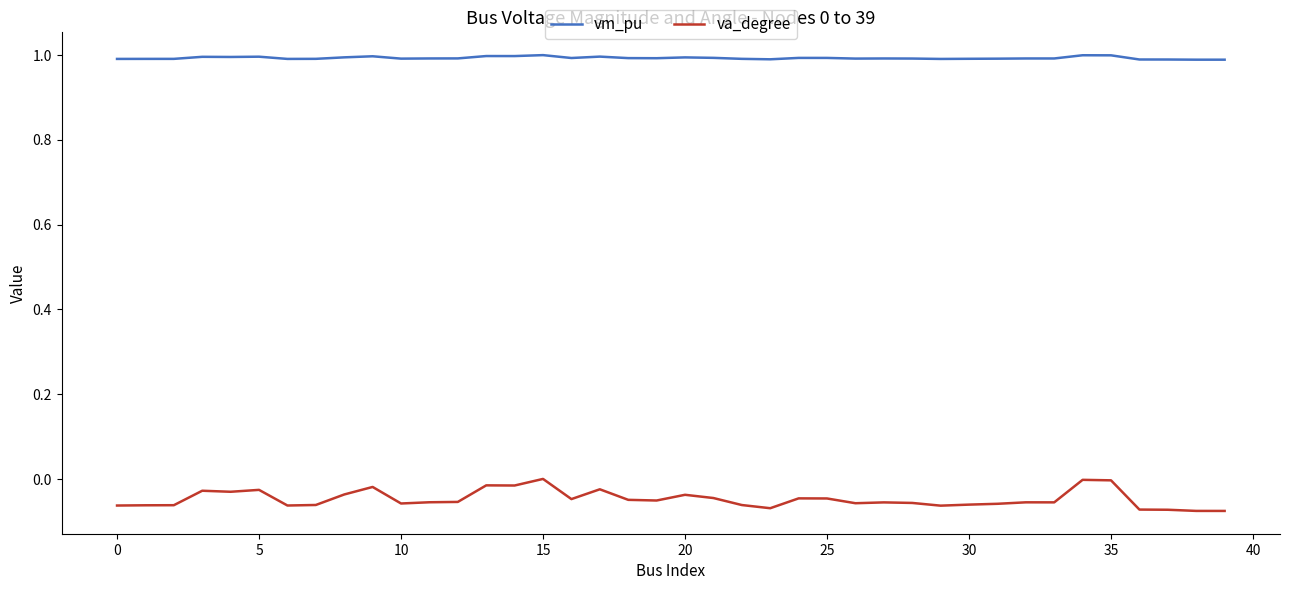

Does the chart have visible grid lines?

No